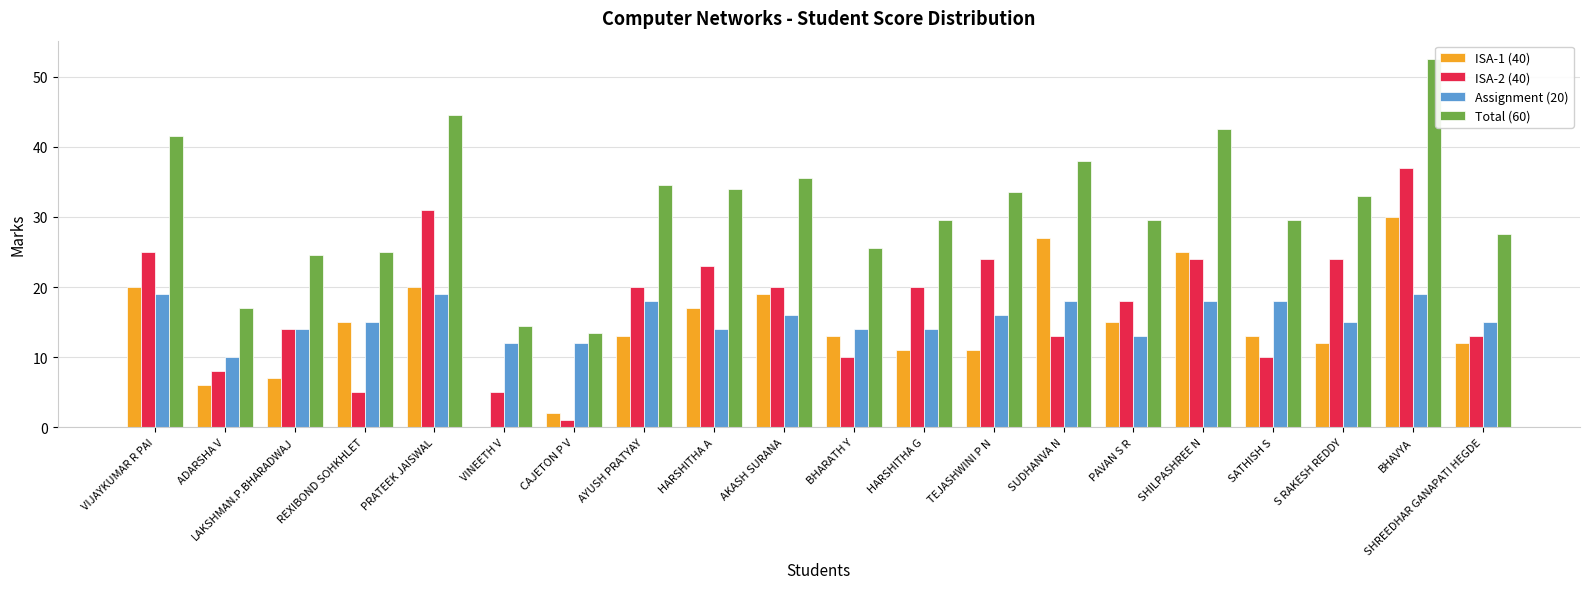

At which category does the chart reach its peak across all series?

BHAVYA